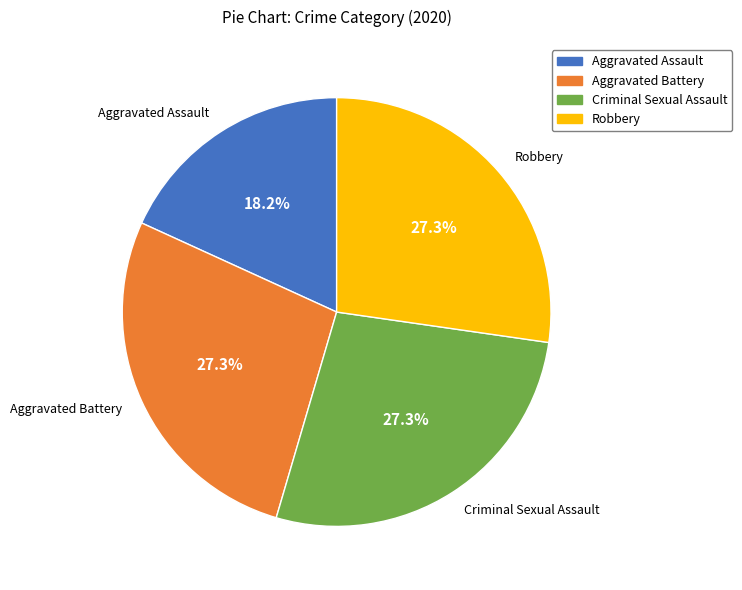

How much of the chart is everything except Criminal Sexual Assault?

72.7%